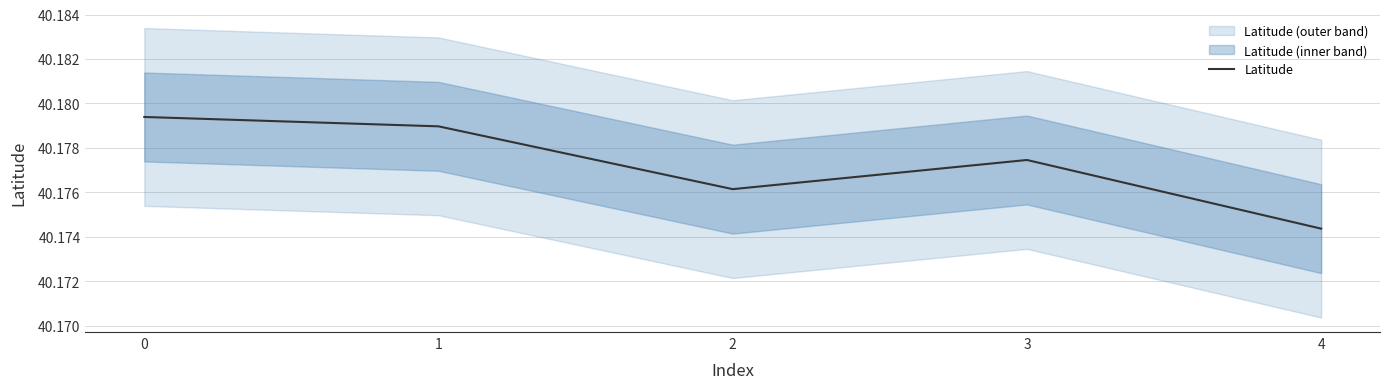

What is the maximum value shown in the chart?

40.2